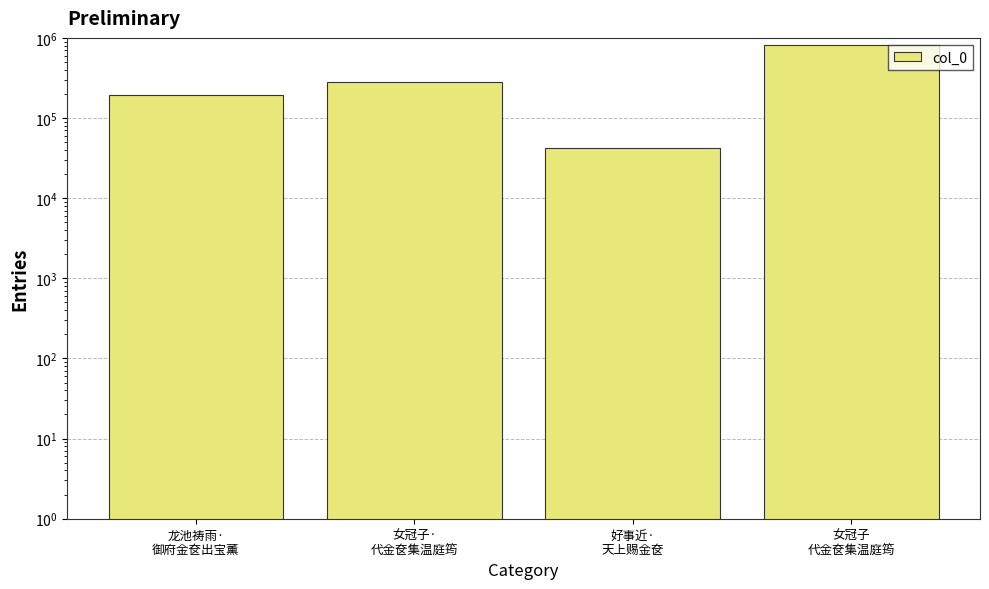

What position from the left is 龙池祷雨·
御府金奁出宝薰?

1